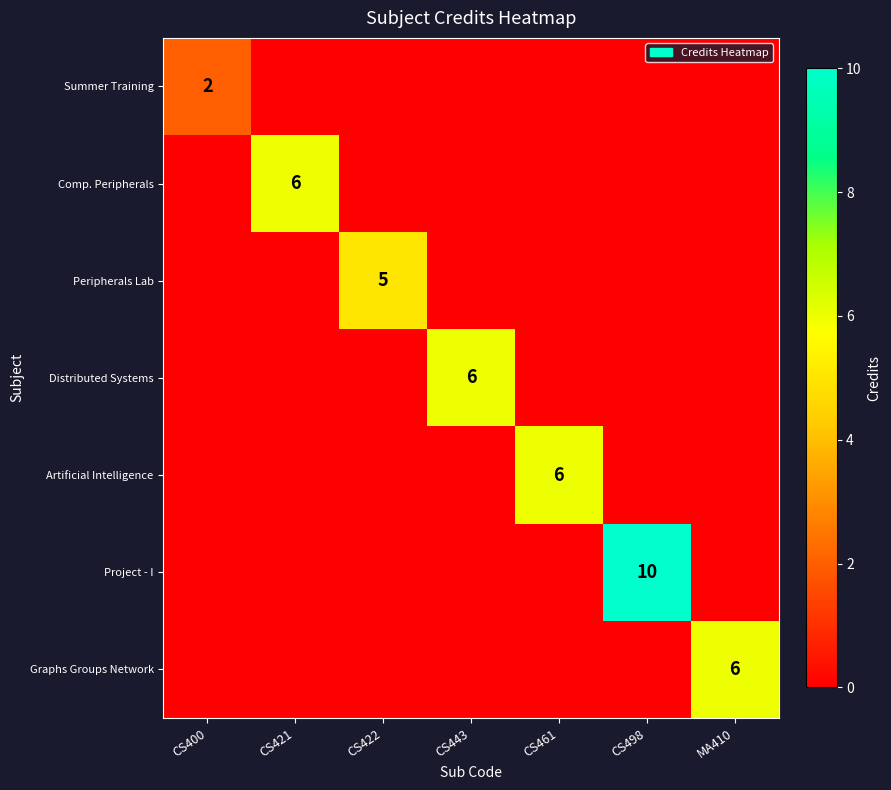

Is it true that Peripherals Lab equals 5 at CS422?

True